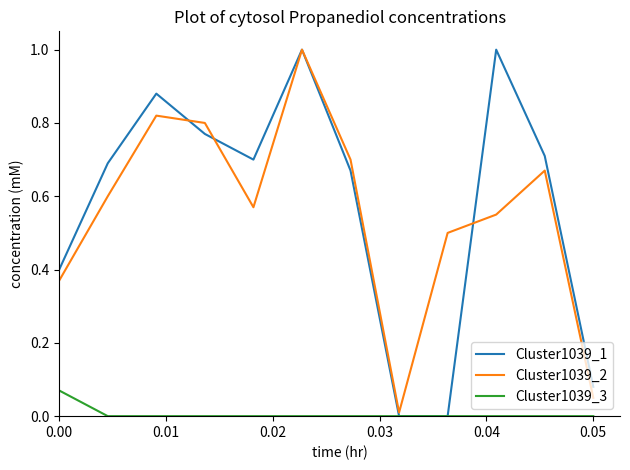

What is the greatest value displayed?

1.0